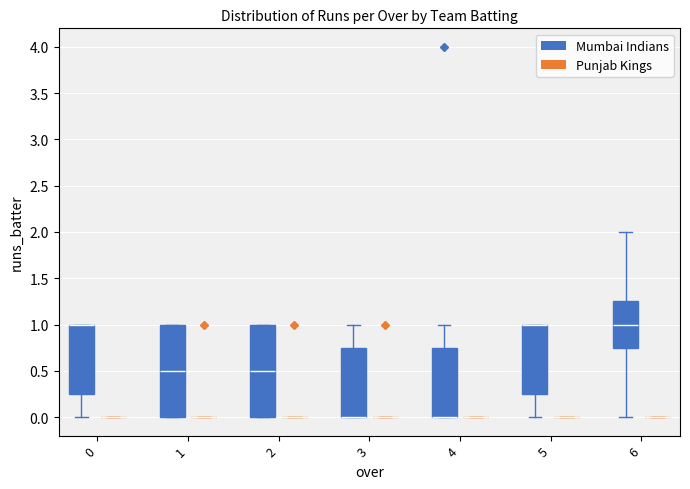

Reading left to right, transcribe this box plot: for each box, give where its median line is, the range the box spans, and where its two whiskers end, as read against the y-axis. The values are not printed on the chart, so give them approximately, as read against the axis.

0 (Mumbai Indians): median 1.00 (drawn on the box's upper edge), box 0.25 to 1.00, whiskers 0.00 to 1.00
0 (Punjab Kings): box collapsed to a line at 0.00, whiskers 0.00 to 0.00
1 (Mumbai Indians): median 0.50, box 0.00 to 1.00, whiskers 0.00 to 1.00
1 (Punjab Kings): box collapsed to a line at 0.00, whiskers 0.00 to 0.00
2 (Mumbai Indians): median 0.50, box 0.00 to 1.00, whiskers 0.00 to 1.00
2 (Punjab Kings): box collapsed to a line at 0.00, whiskers 0.00 to 0.00
3 (Mumbai Indians): median 0.00 (drawn on the box's lower edge), box 0.00 to 0.75, whiskers 0.00 to 1.00
3 (Punjab Kings): box collapsed to a line at 0.00, whiskers 0.00 to 0.00
4 (Mumbai Indians): median 0.00 (drawn on the box's lower edge), box 0.00 to 0.75, whiskers 0.00 to 1.00
4 (Punjab Kings): box collapsed to a line at 0.00, whiskers 0.00 to 0.00
5 (Mumbai Indians): median 1.00 (drawn on the box's upper edge), box 0.25 to 1.00, whiskers 0.00 to 1.00
5 (Punjab Kings): box collapsed to a line at 0.00, whiskers 0.00 to 0.00
6 (Mumbai Indians): median 1.00, box 0.75 to 1.25, whiskers 0.00 to 2.00
6 (Punjab Kings): box collapsed to a line at 0.00, whiskers 0.00 to 0.00